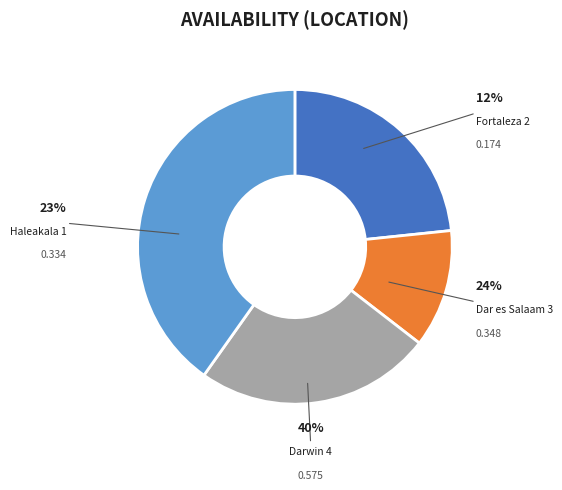

Does Dar es Salaam 3 account for over 50% of the chart?

No